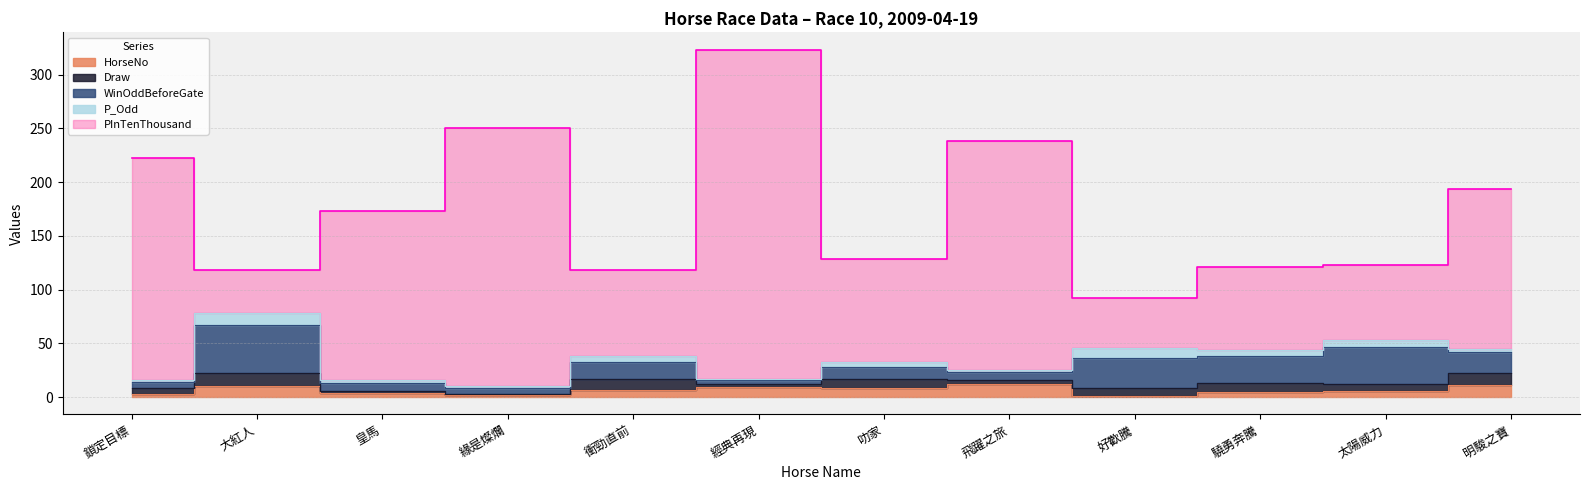

Is it true that Draw equals 2.0 at 衝勁直前?

False